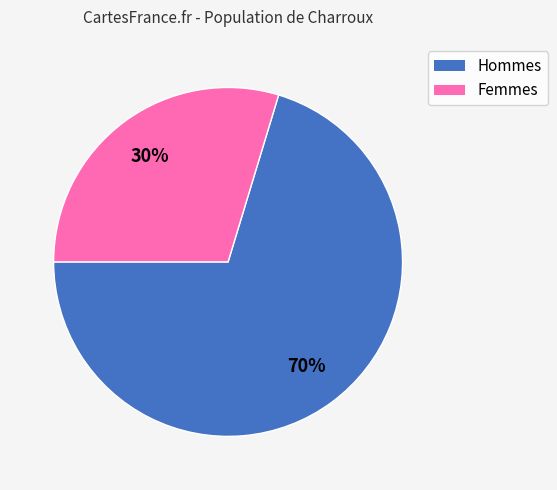

Does any single category account for the majority?

Yes